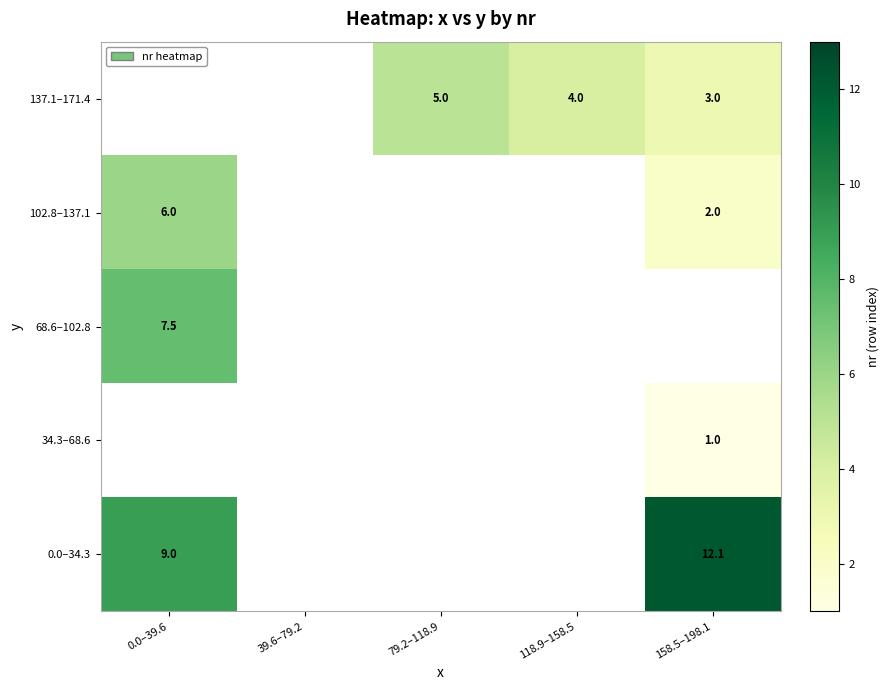

The value of 34.3–68.6 at 158.5–198.1 is 1.0. True or false?

True